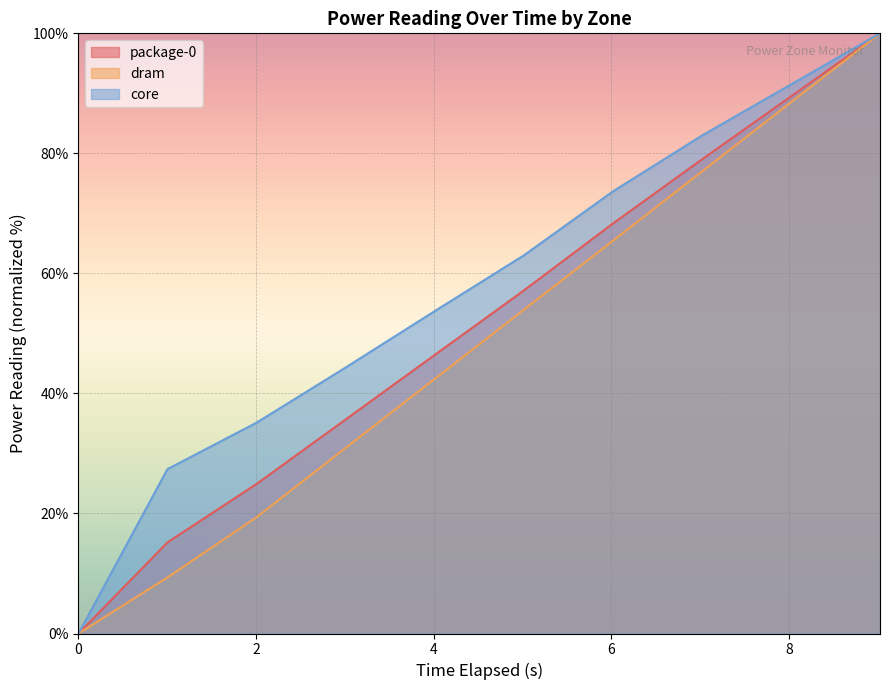

Reading right to left, extract all data points from this chart.

package-0: 100.0	89.5	79.0	68.3	57.1	46.4	35.7	24.9	15.2	0.0
dram: 100.0	88.5	77.0	65.4	53.9	42.4	30.9	19.4	9.3	0.0
core: 100.0	91.5	83.0	73.7	63.0	53.7	44.3	35.1	27.4	0.0